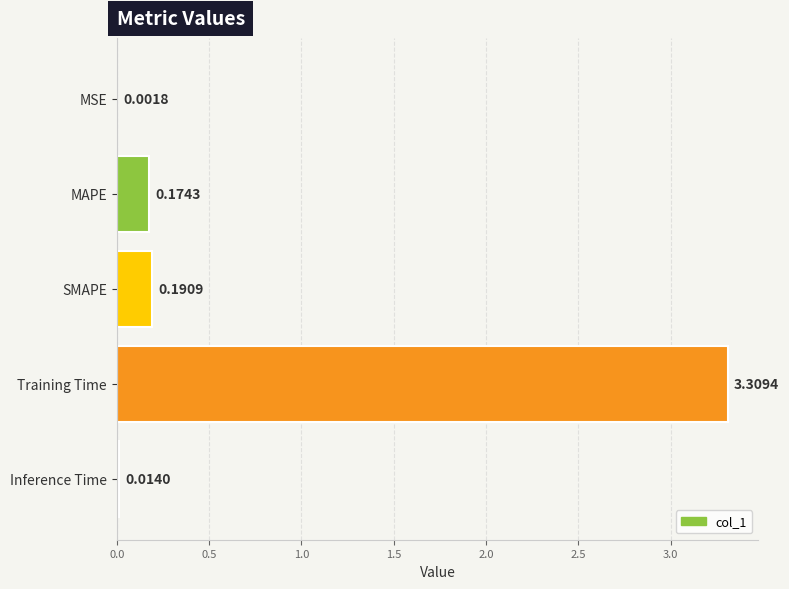

What is the sum of all values?

3.7